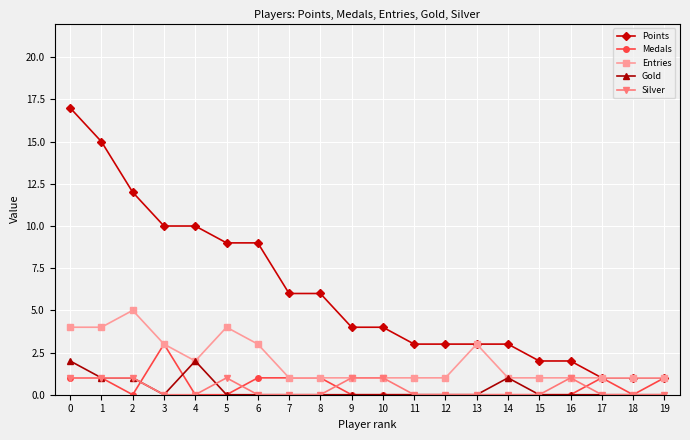

Count the Medals values in the range 0 to 1.

19